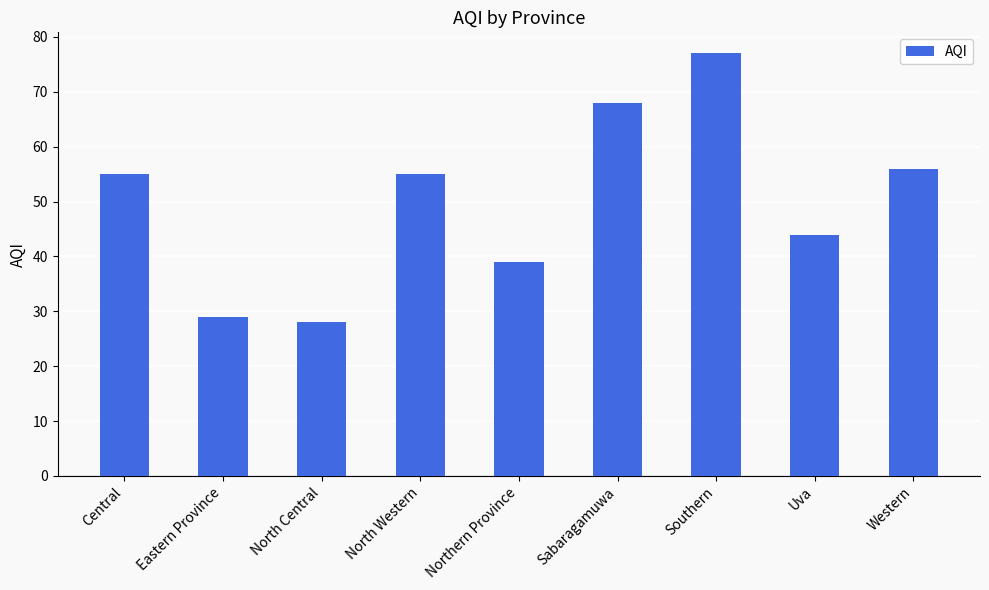

What is the minimum value shown in the chart?

28